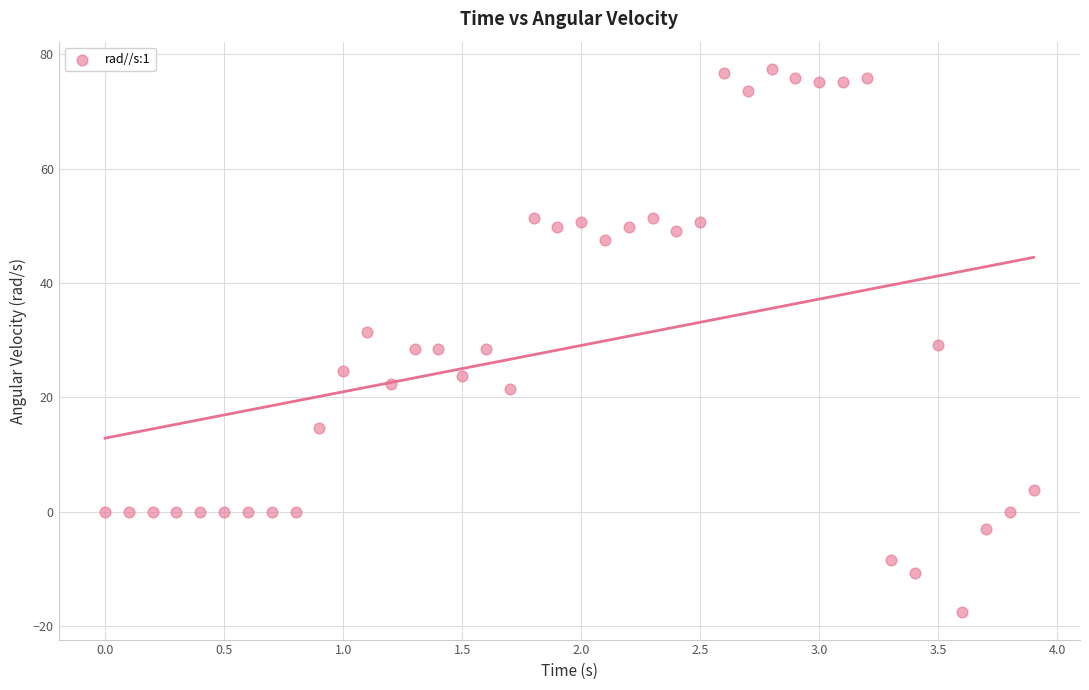

What is the range of Y values (max minus min)?

95.1